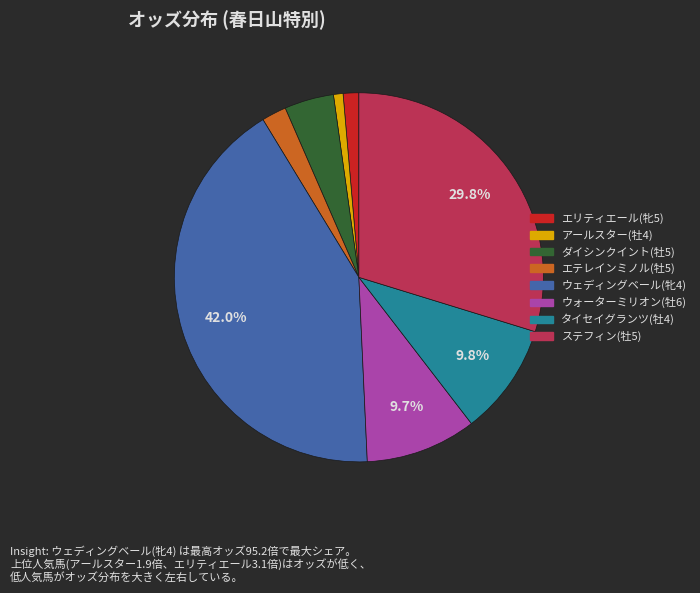

Approximately how many times larger is the value at ダイシンクイント(牡5) compared to ウォーターミリオン(牡6)?

0.4